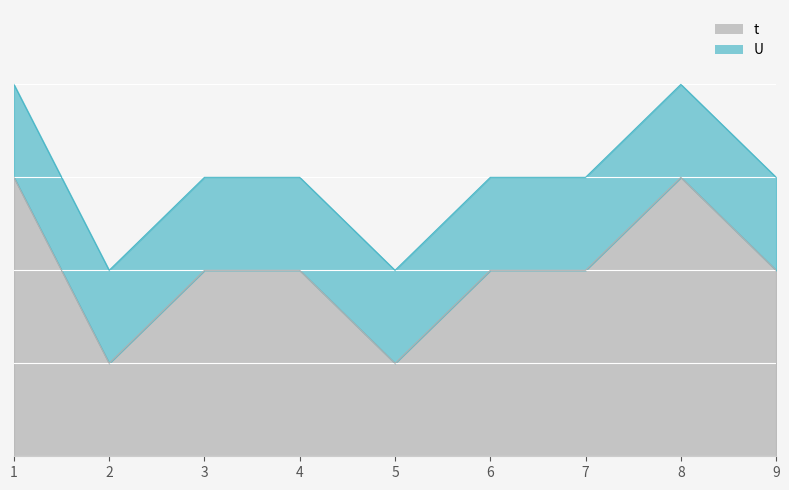

Reading right to left, list all the values displayed in this chart.

9=2	8=3	7=2	6=2	5=1	4=2	3=2	2=1	1=3